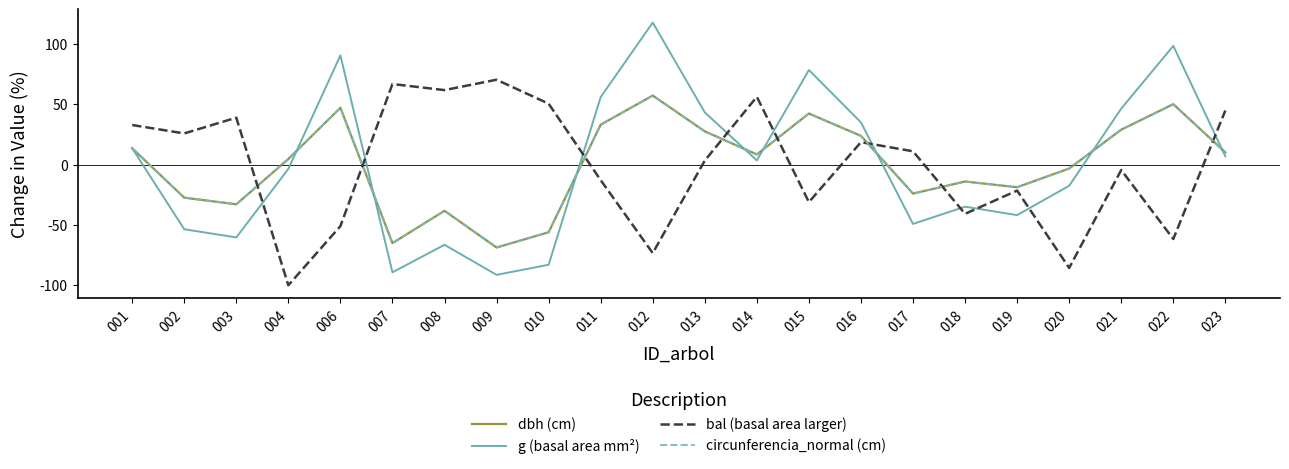

The value of dbh (cm) at 009 is -29.2. True or false?

False